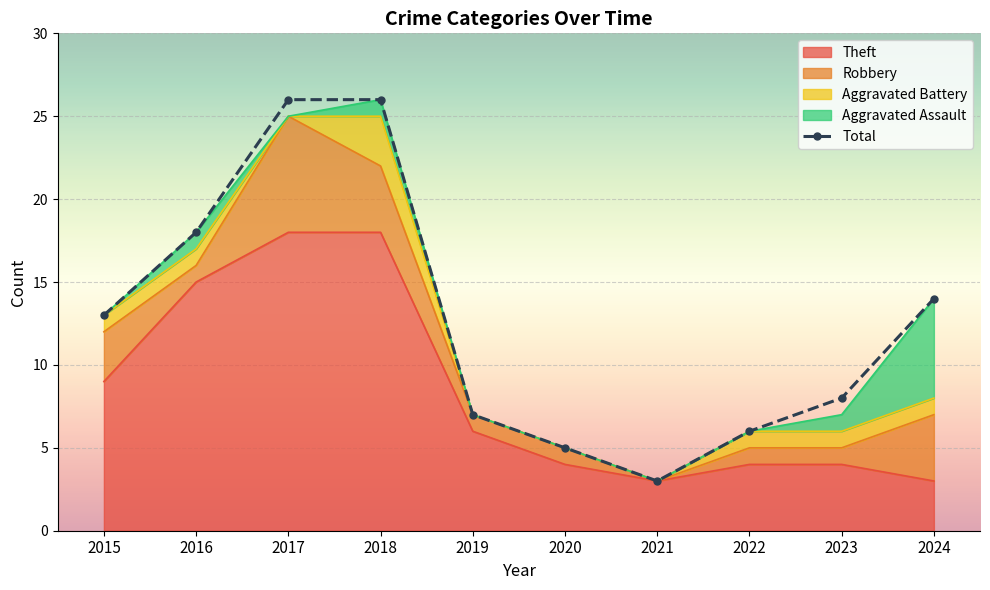

Reading right to left, what are all the values shown in this chart?

2024=14	2023=8	2022=6	2021=3	2020=5	2019=7	2018=26	2017=26	2016=18	2015=13